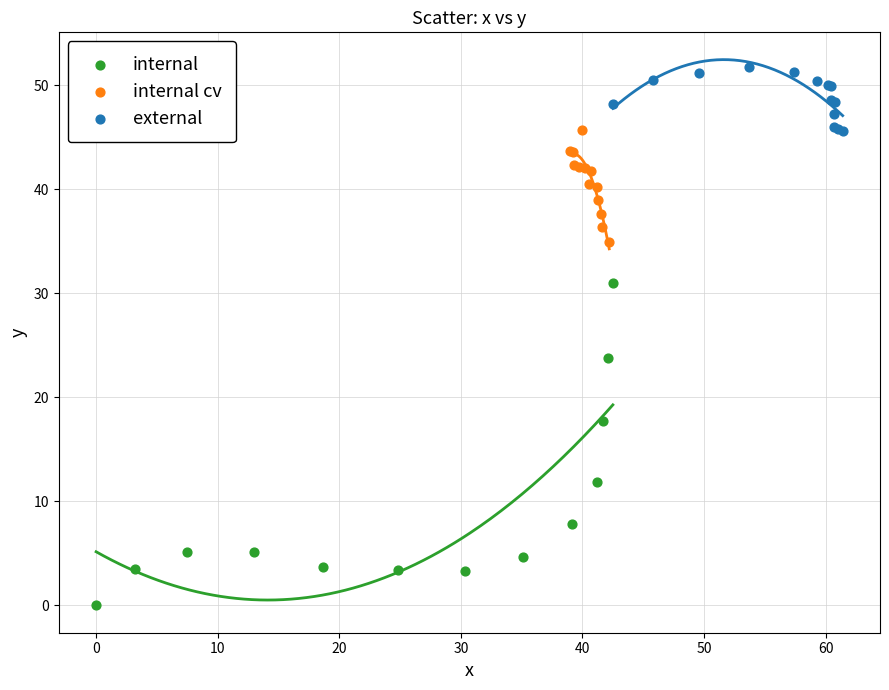

Which series reaches the maximum Y coordinate?

external